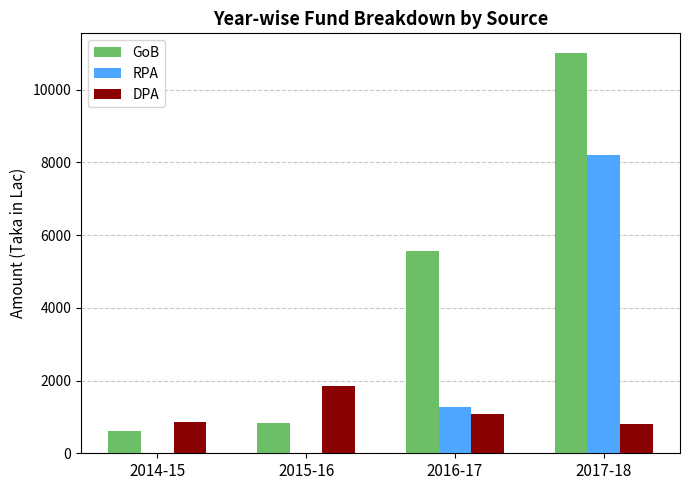

How many data points does each series have?

4